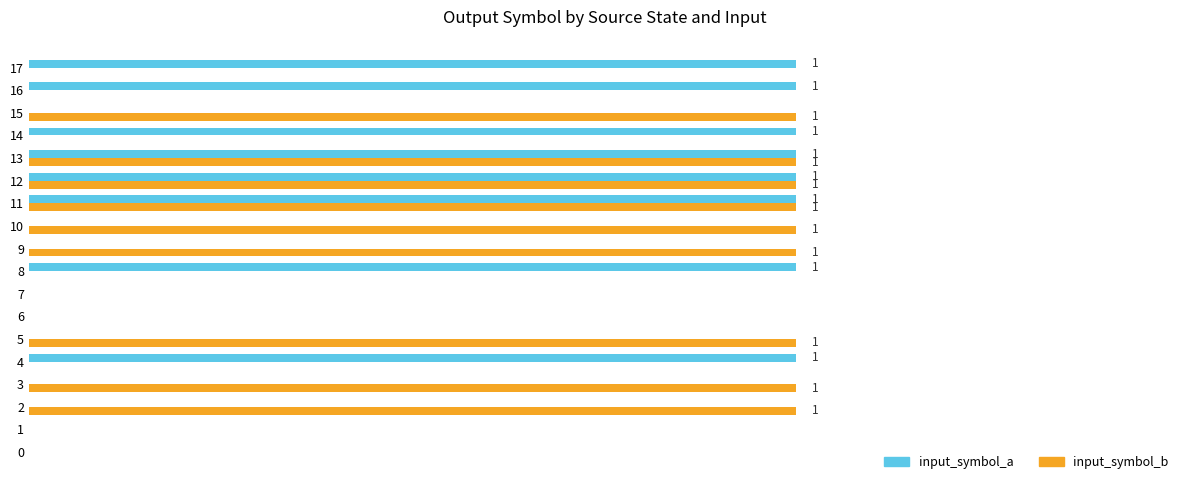

How many values in the input_symbol_b series are below 1?

9